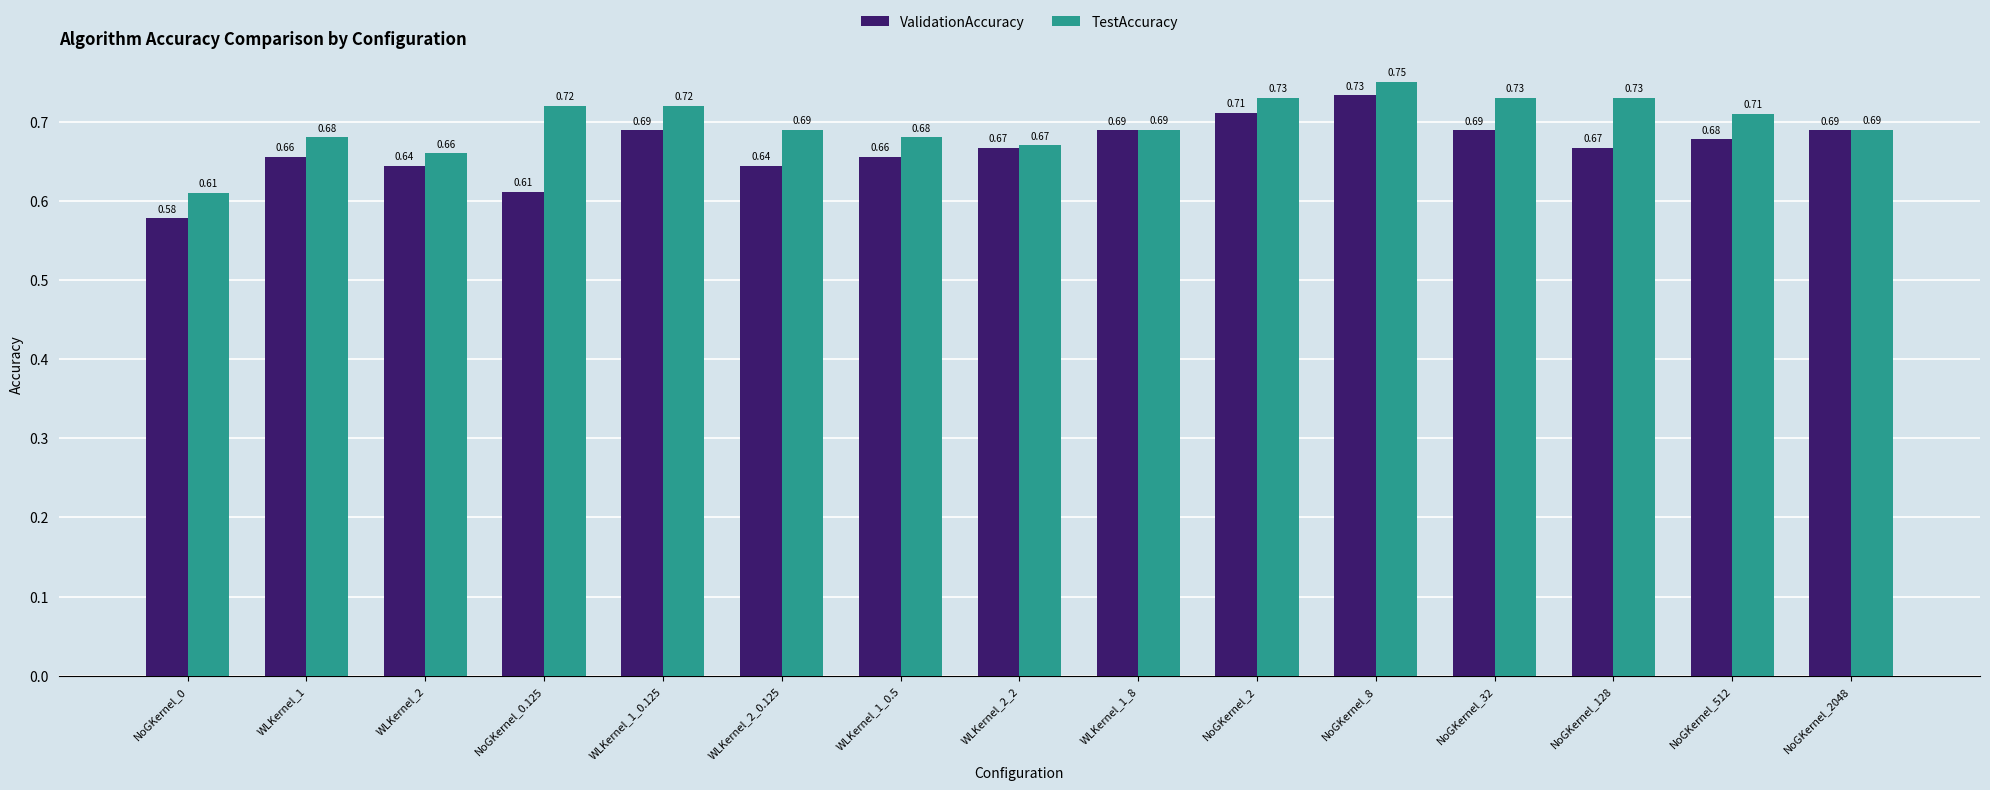

What is the sum of the ValidationAccuracy values at NoGKernel_8 and NoGKernel_2?

1.4